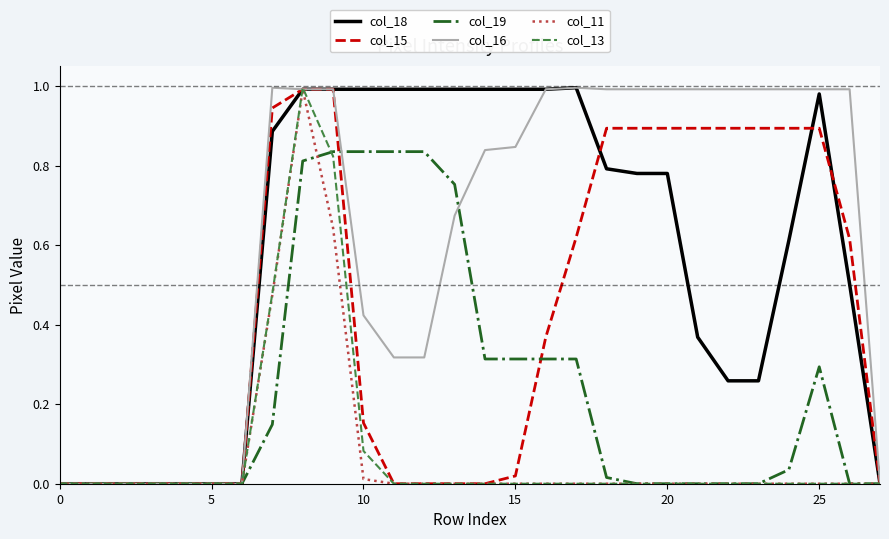

Does the chart have visible grid lines?

No